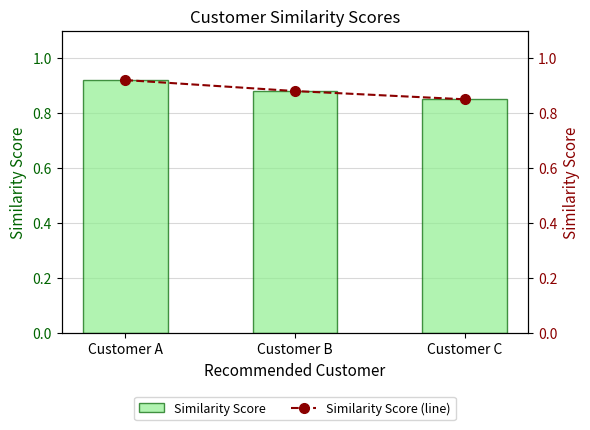

What is the sum of the Similarity Score values at Customer A and Customer C?

1.8